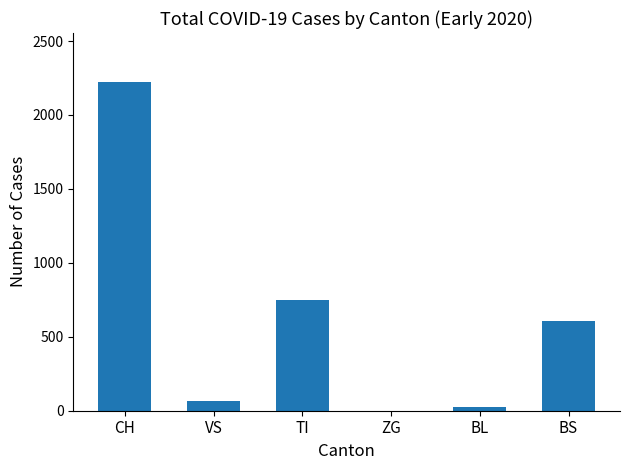

True or false: the data shows 752 at TI.

True